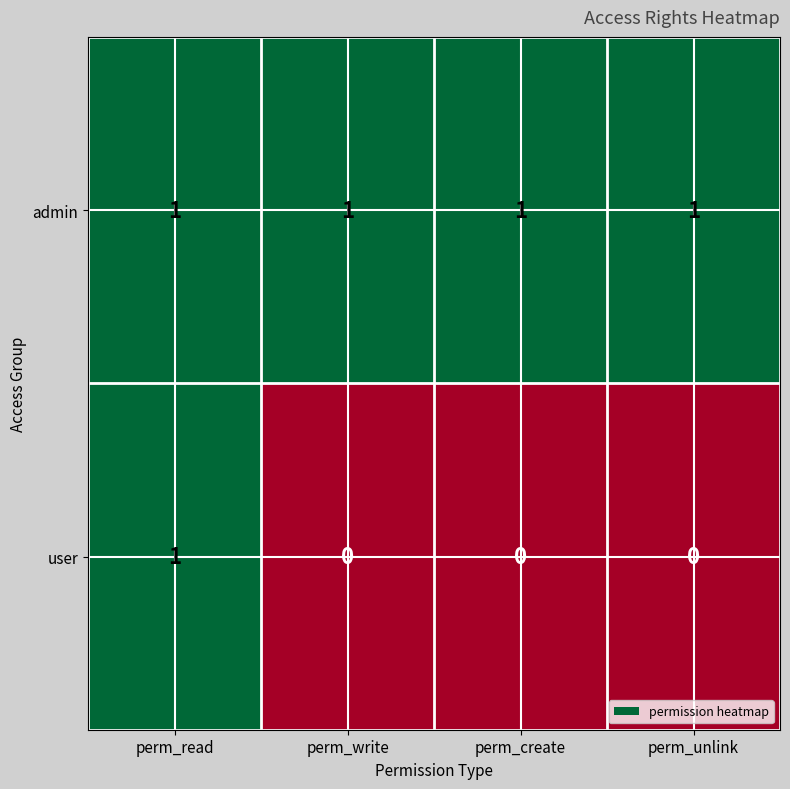

Reading right to left, extract all data points from this chart.

admin: 1	1	1	1
user: 0	0	0	1